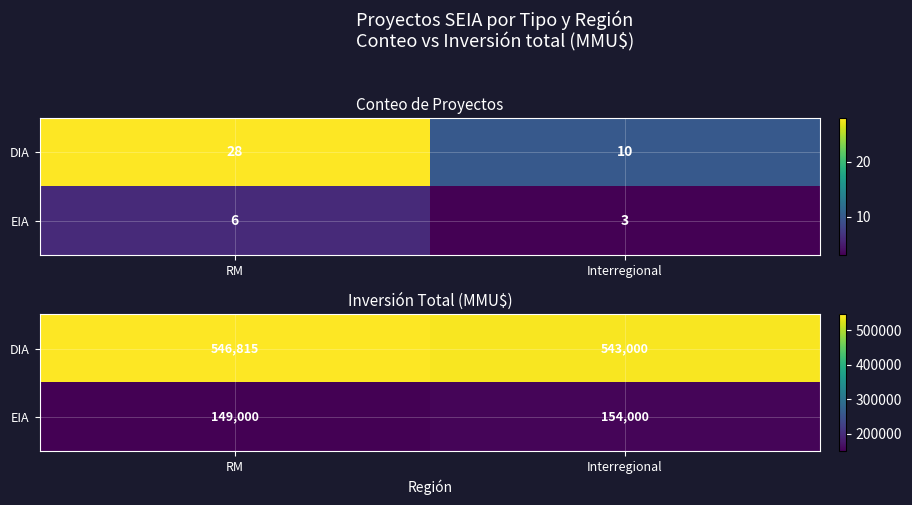

The EIA series shows 222739 at RM. True or false?

False